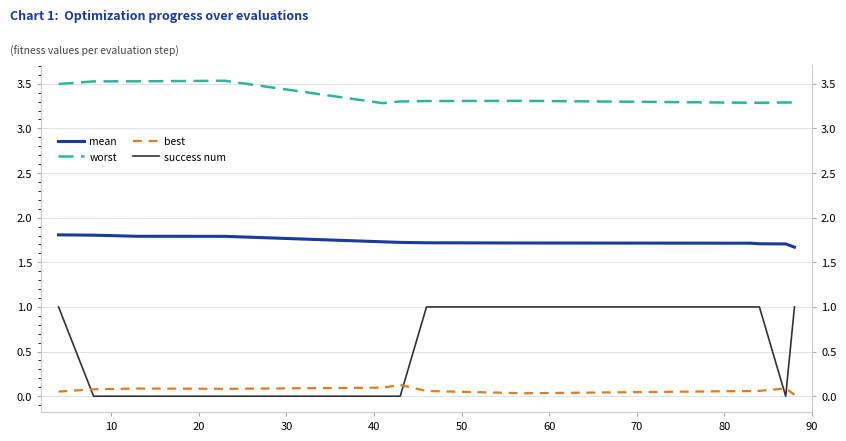

Is the value of mean at 30 greater than the value of worst at 50?

No